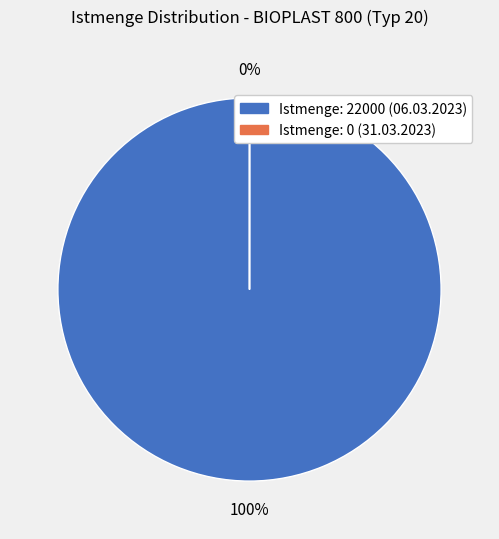

Which category has the biggest portion of the pie?

Istmenge 22000